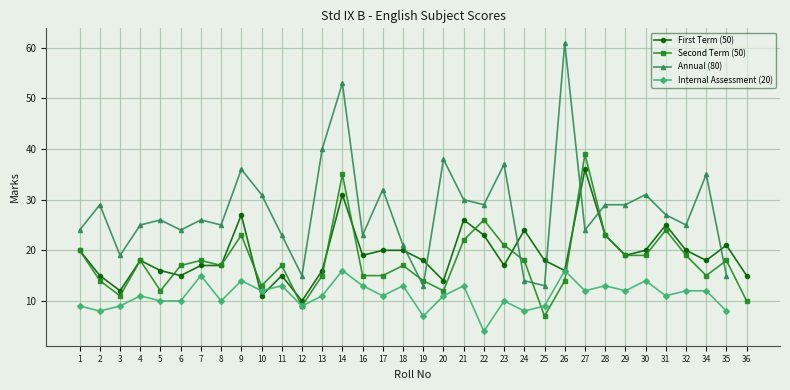

True or false: Annual (80) and Second Term (50) intersect in this chart.

True